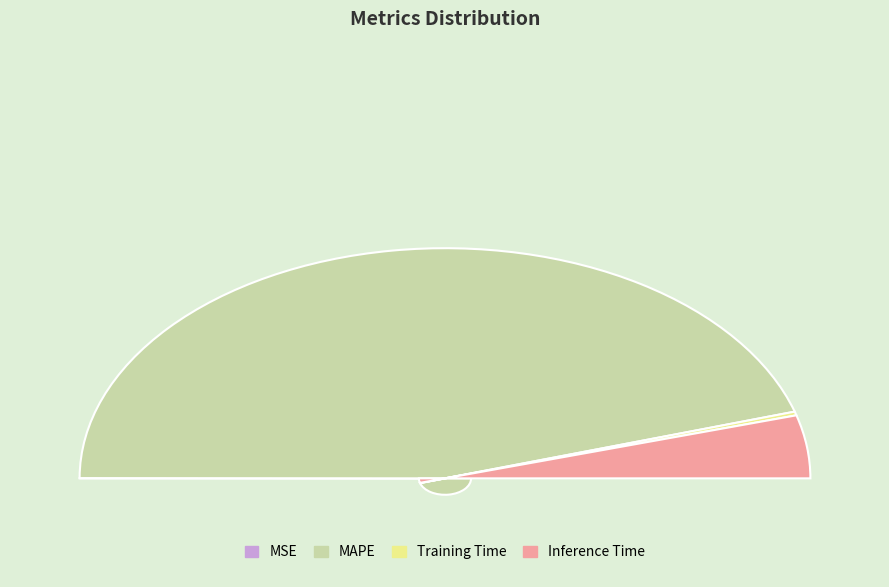

Count the number of slices in the pie.

4